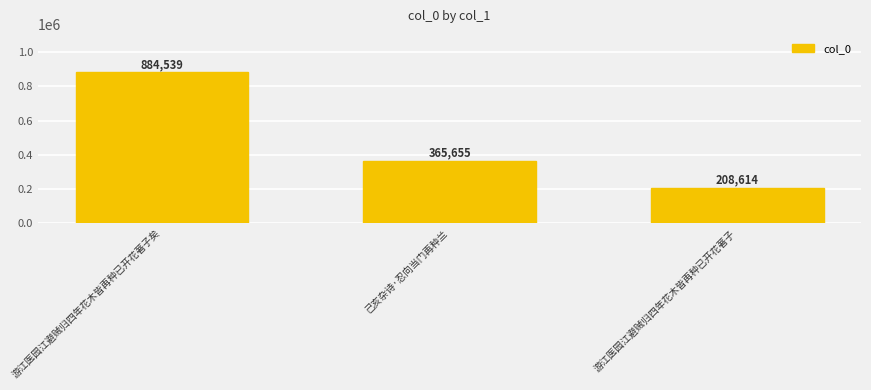

The value at 己亥杂诗·忍向当门再种兰 is 365655. True or false?

True